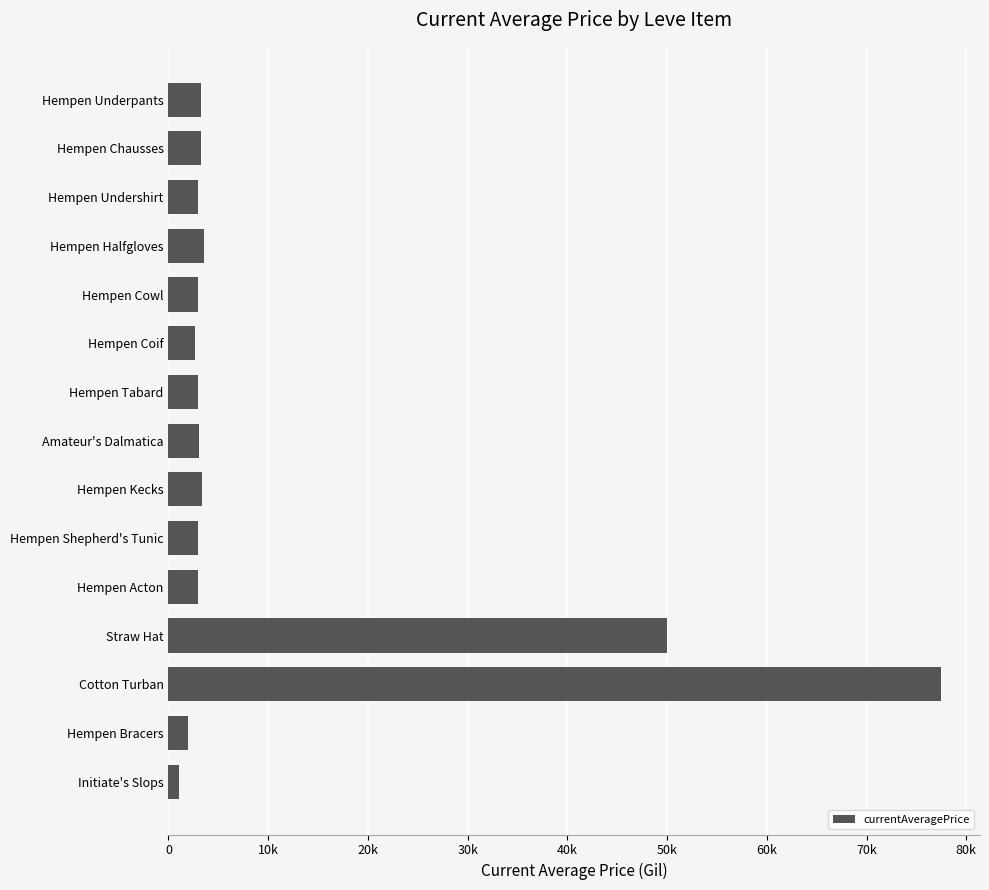

Does the chart contain any negative values?

No